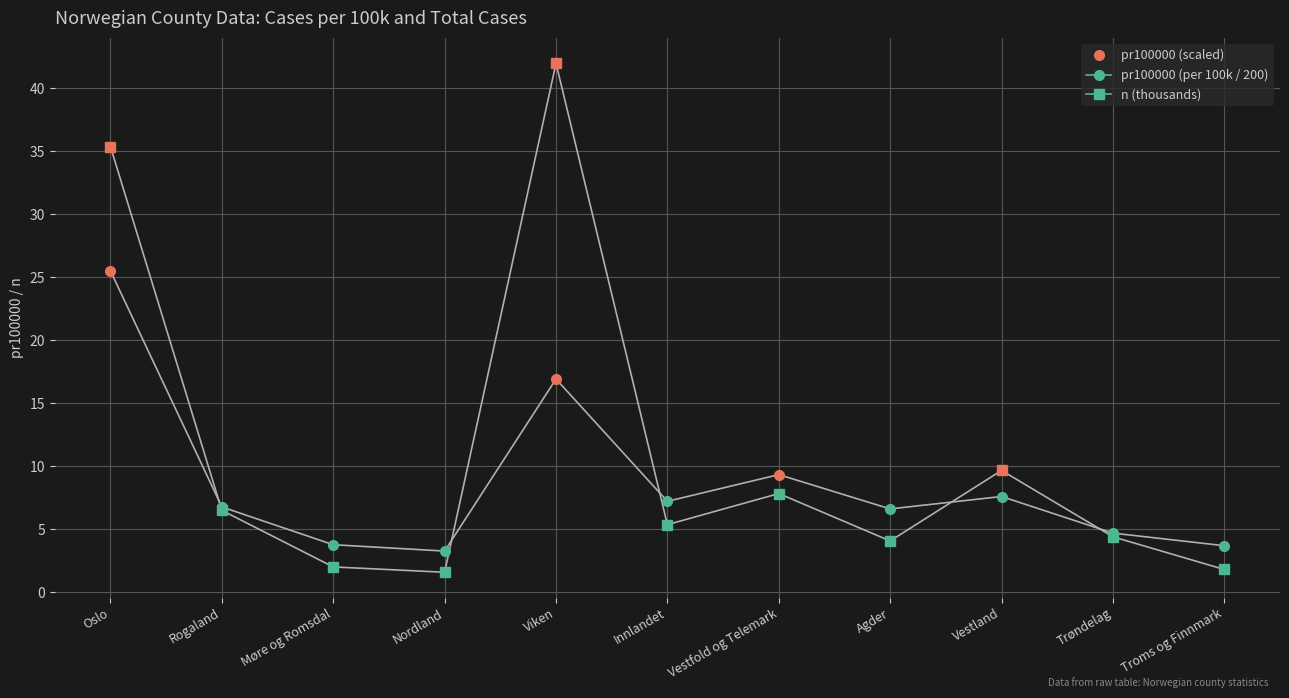

At which category is the sum across all series the highest?

Oslo